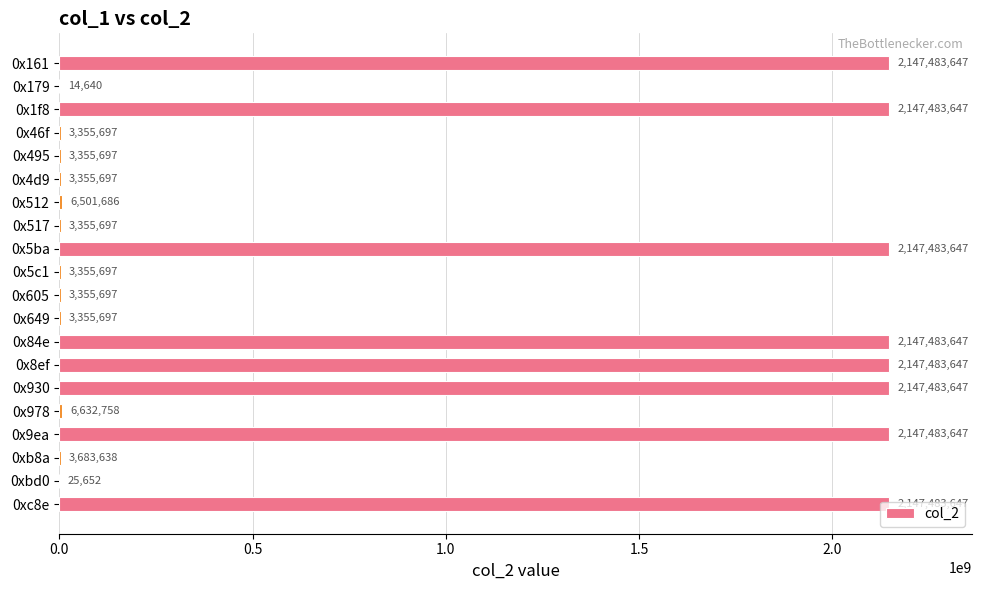

Which has a higher value, 0xbd0 or 0x495?

0x495